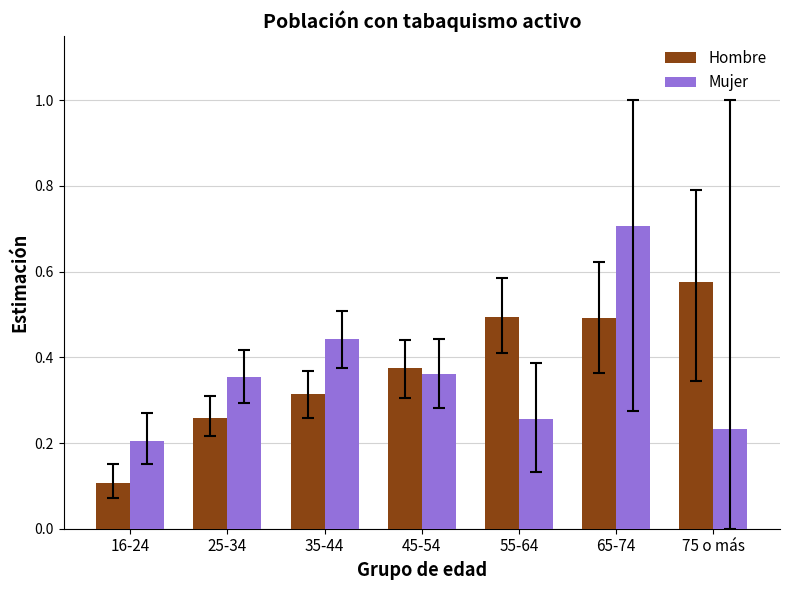

Are the bars horizontal?

No